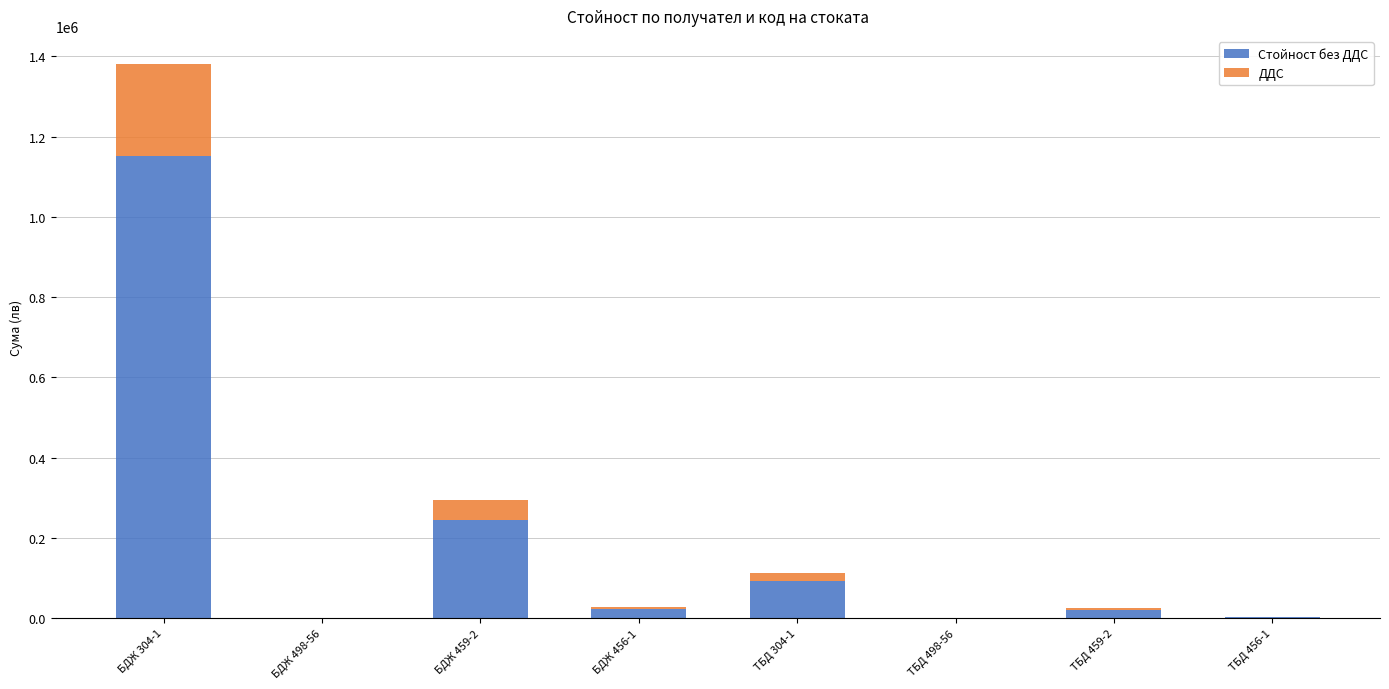

What is the total value across all series at БДЖ 304-1?

1382110.4